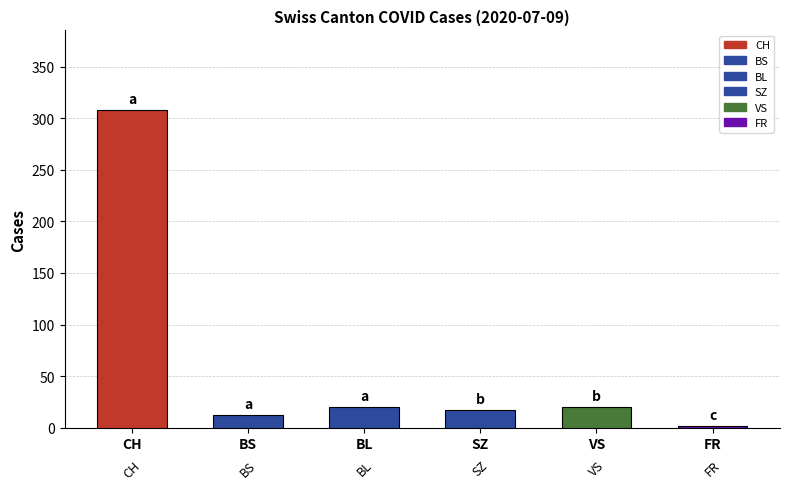

What is the label of the 6th bar from the left?

FR